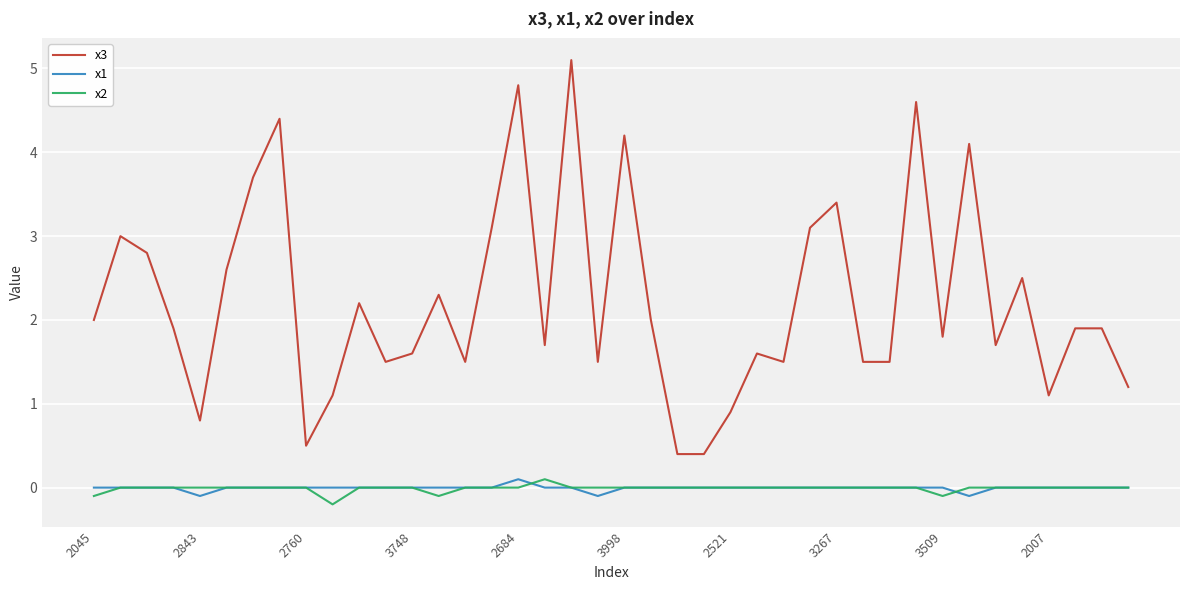

How many series are shown in this chart?

3